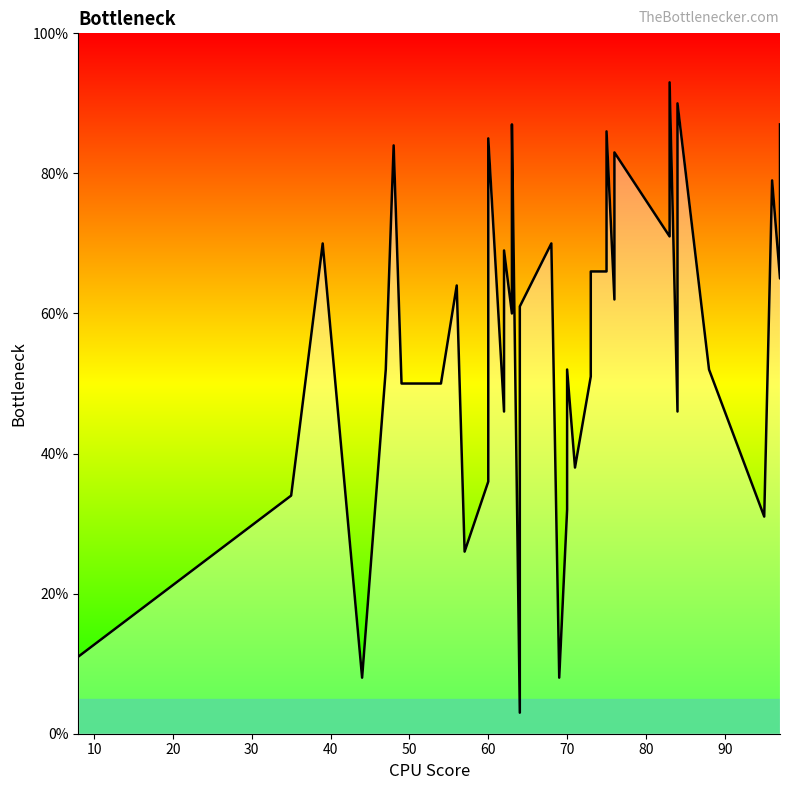

Does the chart display data point markers on the line(s)?

No